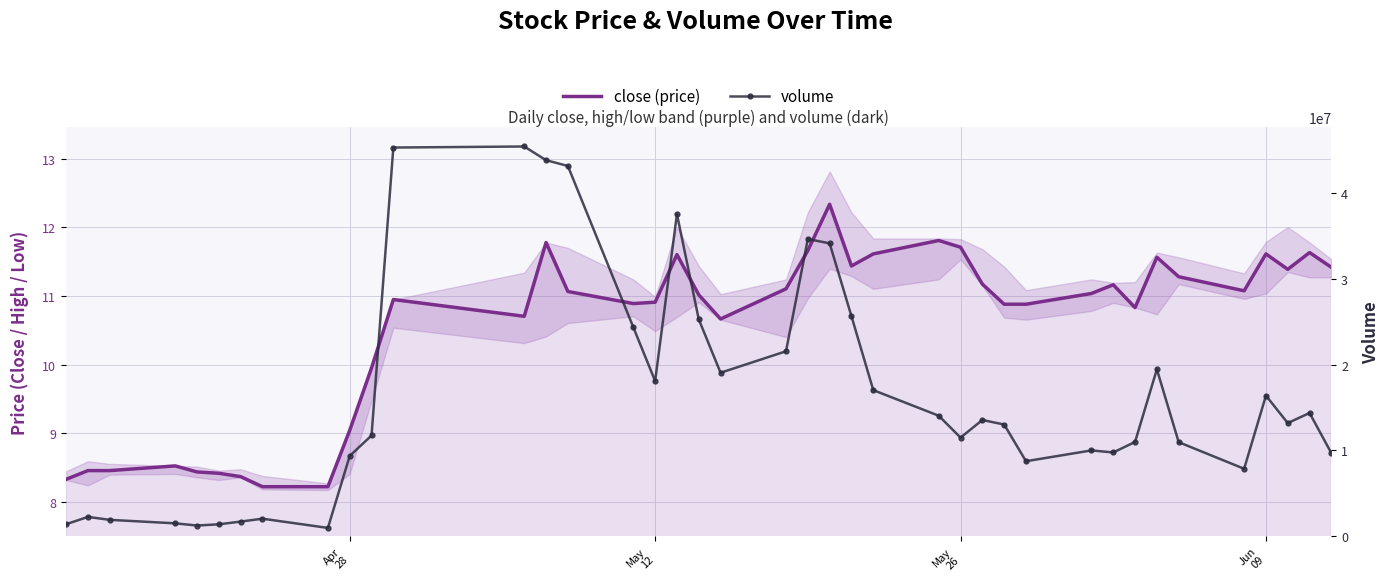

True or false: volume and close (price) cross at least once.

False